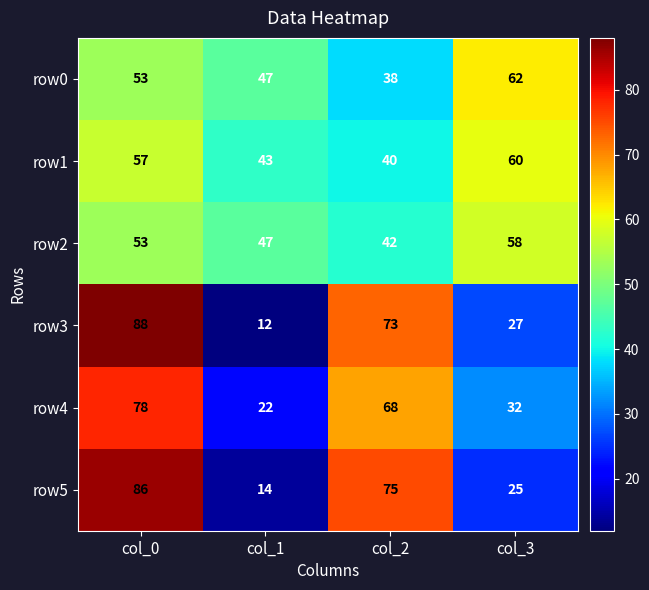

Rank the series by their maximum value, from highest to lowest.

row3, row5, row4, row0, row1, row2